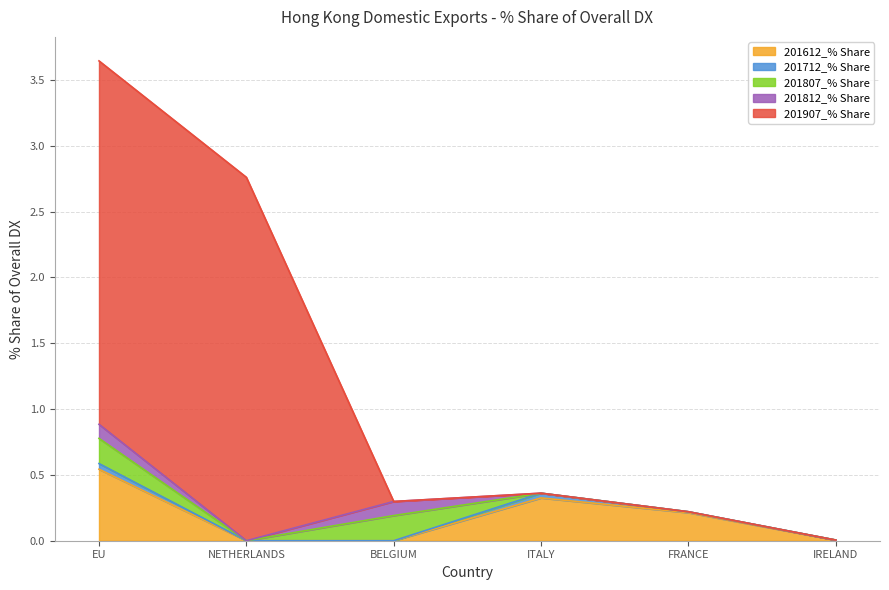

Reading left to right, what are all the values shown in this chart?

201612_% Share: EU=0.5	NETHERLANDS=0.0	BELGIUM=0.0	ITALY=0.3	FRANCE=0.2	IRELAND=0.0
201712_% Share: EU=0.0	NETHERLANDS=0.0	BELGIUM=0.0	ITALY=0.0	FRANCE=0.0	IRELAND=0.0
201807_% Share: EU=0.2	NETHERLANDS=0.0	BELGIUM=0.2	ITALY=0.0	FRANCE=0.0	IRELAND=0.0
201812_% Share: EU=0.1	NETHERLANDS=0.0	BELGIUM=0.1	ITALY=0.0	FRANCE=0.0	IRELAND=0.0
201907_% Share: EU=2.8	NETHERLANDS=2.8	BELGIUM=0.0	ITALY=0.0	FRANCE=0.0	IRELAND=0.0